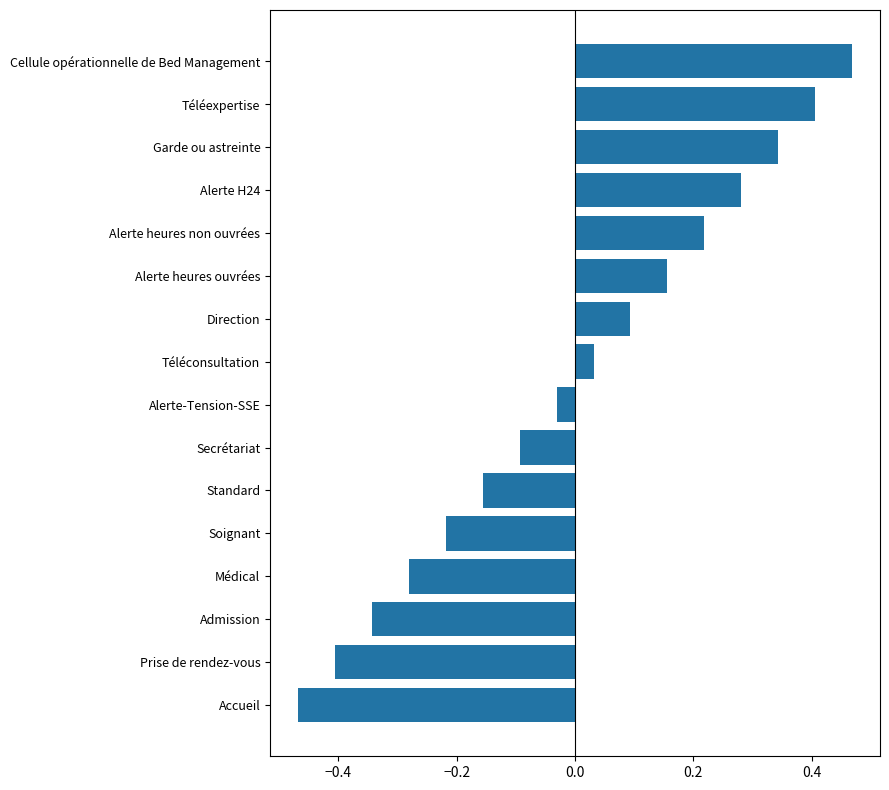

How many negative values are there?

8